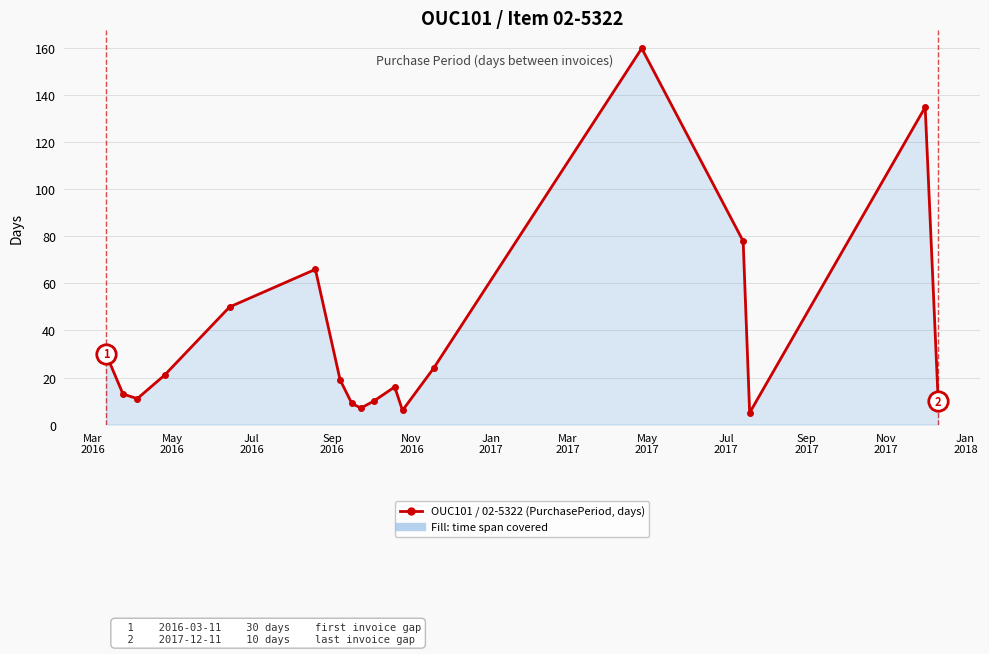

What is the smallest value displayed?

5